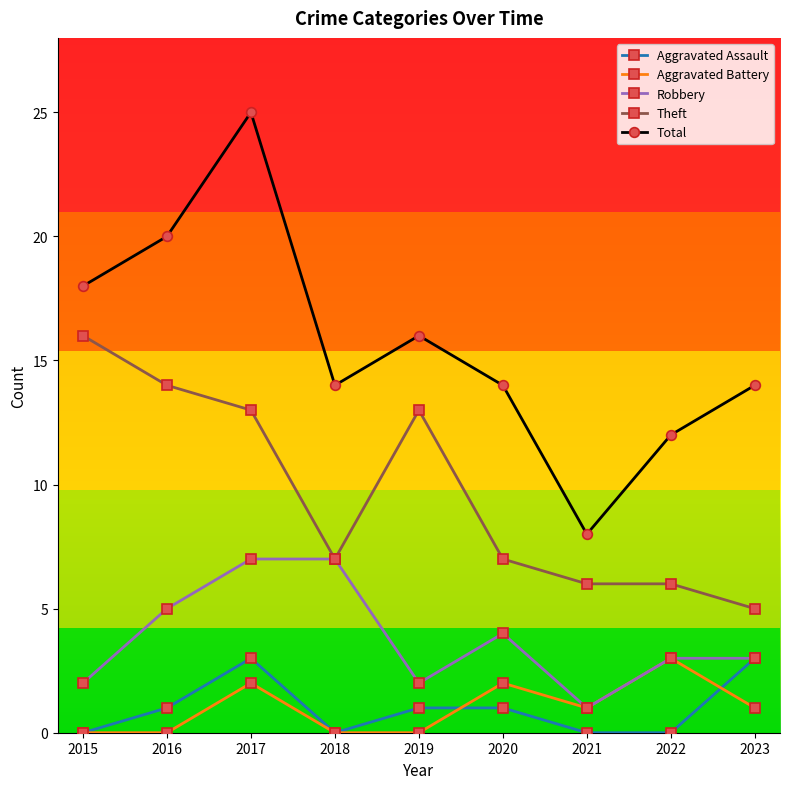

How many interior local valleys does the Robbery series have?

2